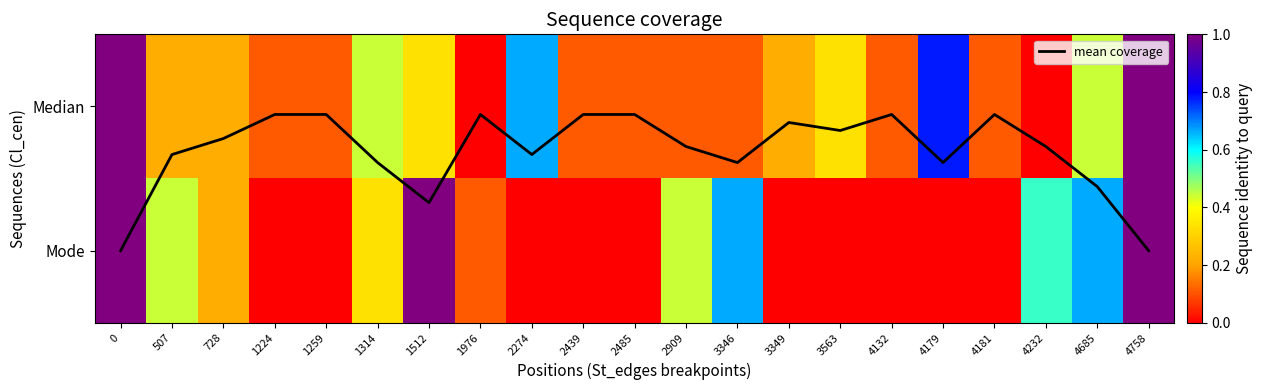

Is it true that Mode equals 0.0 at 4132?

True